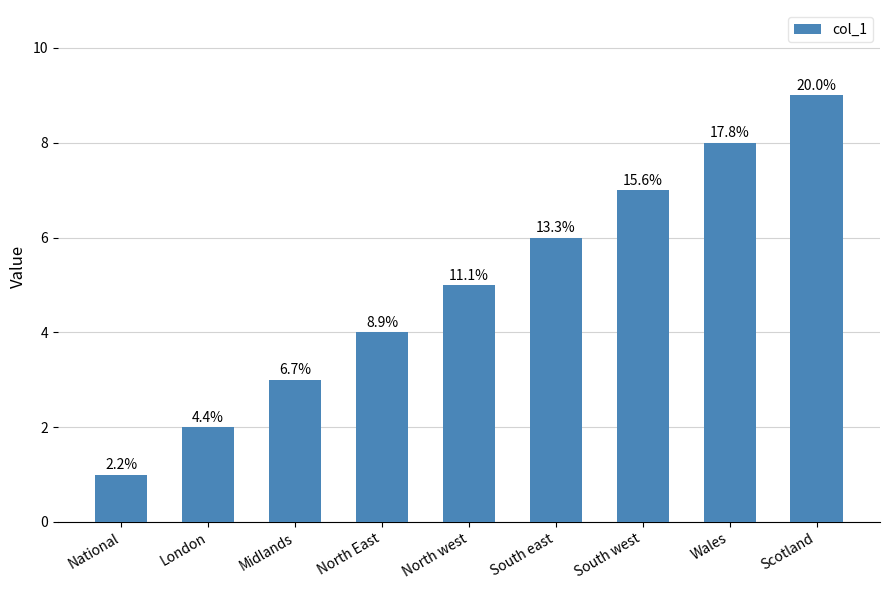

Reading left to right, what are all the values shown in this chart?

1	2	3	4	5	6	7	8	9